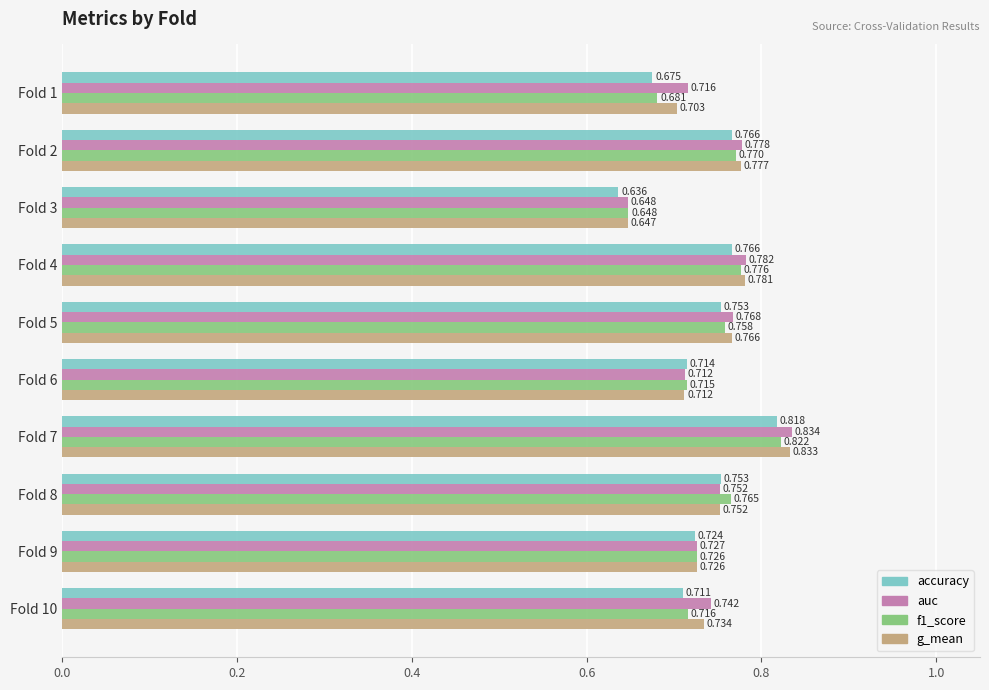

Which series changed the most between Fold 1 and Fold 9?

accuracy